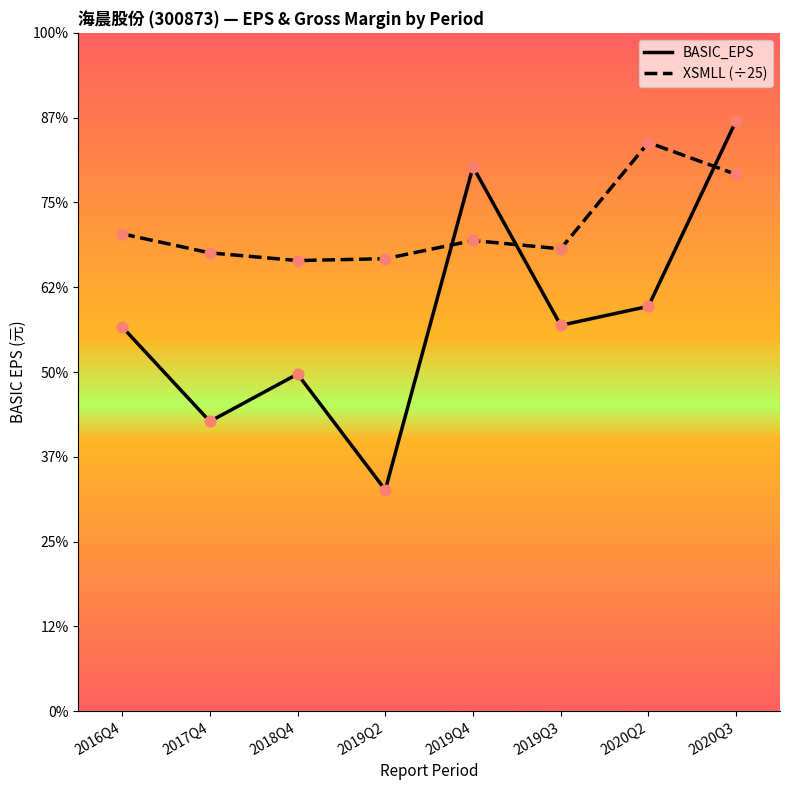

What are all the series names shown in the legend?

BASIC_EPS, XSMLL (÷25)